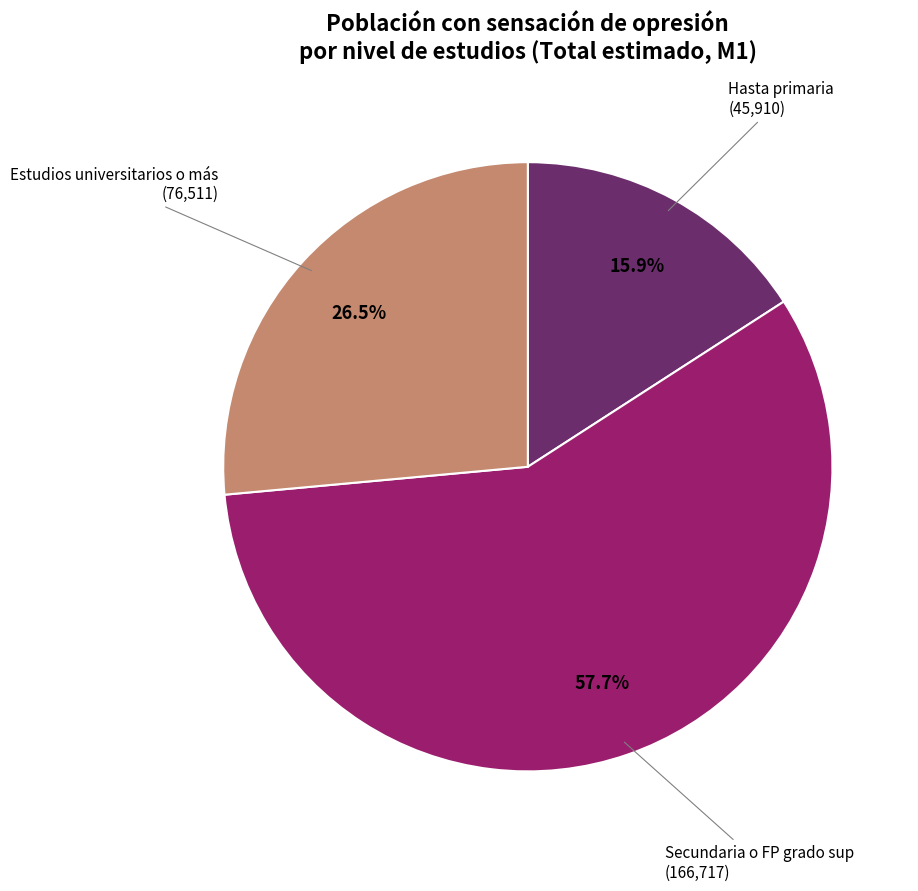

Approximately how many times larger is the value at Hasta primaria compared to Secundaria o FP grado sup?

0.3